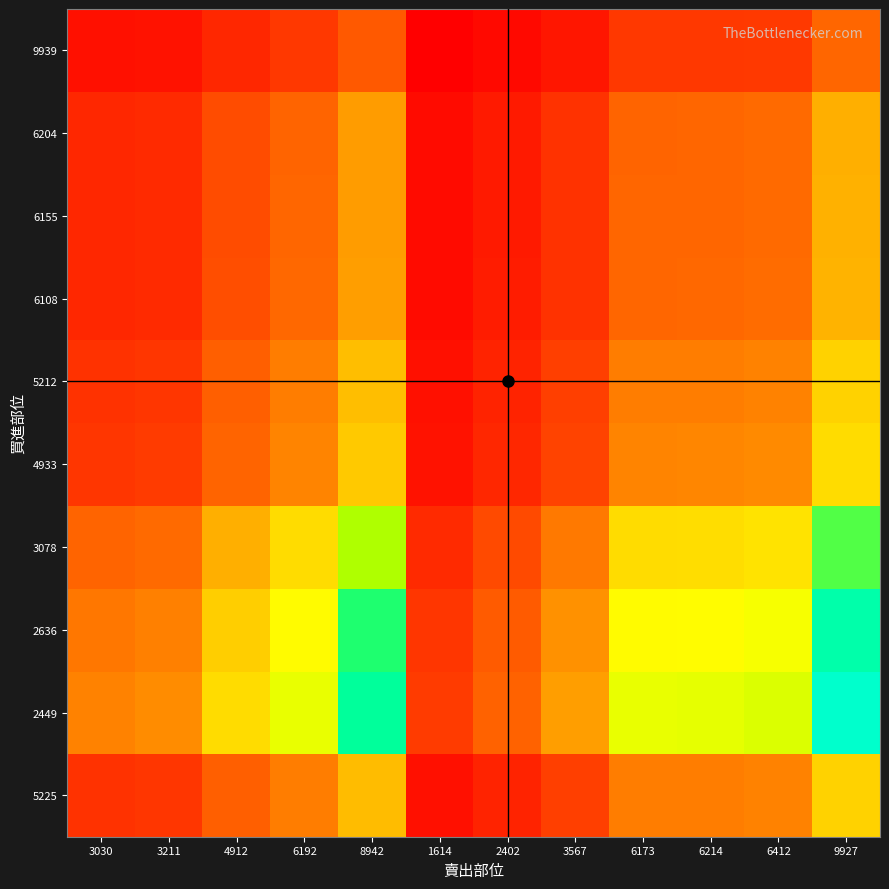

Reading left to right, list all the values displayed in this chart.

5225: 3030=0.6	3211=0.6	4912=0.9	6192=1.2	8942=1.7	1614=0.3	2402=0.5	3567=0.7	6173=1.2	6214=1.2	6412=1.2	9927=1.9
2449: 3030=1.2	3211=1.3	4912=2.0	6192=2.5	8942=3.7	1614=0.7	2402=1.0	3567=1.5	6173=2.5	6214=2.5	6412=2.6	9927=4.1
2636: 3030=1.1	3211=1.2	4912=1.9	6192=2.3	8942=3.4	1614=0.6	2402=0.9	3567=1.4	6173=2.3	6214=2.4	6412=2.4	9927=3.8
3078: 3030=1.0	3211=1.0	4912=1.6	6192=2.0	8942=2.9	1614=0.5	2402=0.8	3567=1.2	6173=2.0	6214=2.0	6412=2.1	9927=3.2
4933: 3030=0.6	3211=0.7	4912=1.0	6192=1.3	8942=1.8	1614=0.3	2402=0.5	3567=0.7	6173=1.3	6214=1.3	6412=1.3	9927=2.0
5212: 3030=0.6	3211=0.6	4912=0.9	6192=1.2	8942=1.7	1614=0.3	2402=0.5	3567=0.7	6173=1.2	6214=1.2	6412=1.2	9927=1.9
6108: 3030=0.5	3211=0.5	4912=0.8	6192=1.0	8942=1.5	1614=0.3	2402=0.4	3567=0.6	6173=1.0	6214=1.0	6412=1.0	9927=1.6
6155: 3030=0.5	3211=0.5	4912=0.8	6192=1.0	8942=1.5	1614=0.3	2402=0.4	3567=0.6	6173=1.0	6214=1.0	6412=1.0	9927=1.6
6204: 3030=0.5	3211=0.5	4912=0.8	6192=1.0	8942=1.4	1614=0.3	2402=0.4	3567=0.6	6173=1.0	6214=1.0	6412=1.0	9927=1.6
9939: 3030=0.3	3211=0.3	4912=0.5	6192=0.6	8942=0.9	1614=0.2	2402=0.2	3567=0.4	6173=0.6	6214=0.6	6412=0.6	9927=1.0